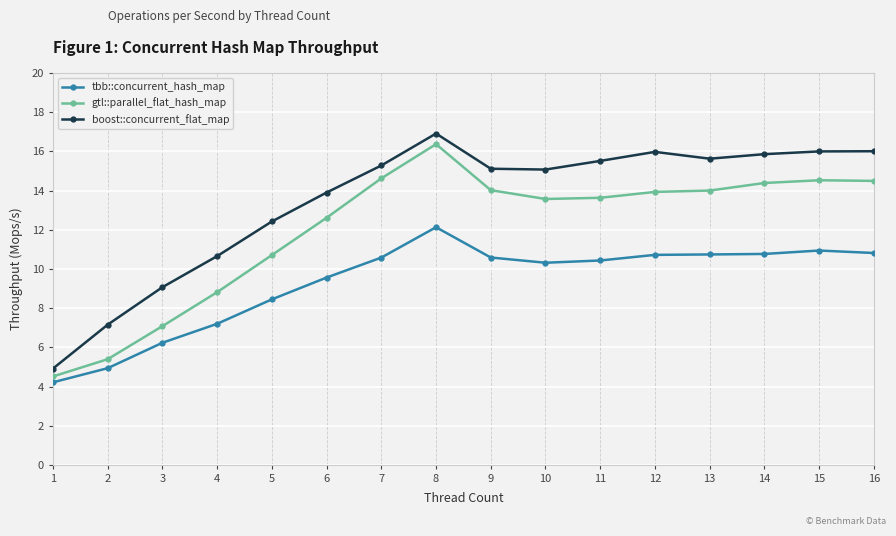

True or false: boost::concurrent_flat_map and tbb::concurrent_hash_map intersect in this chart.

False